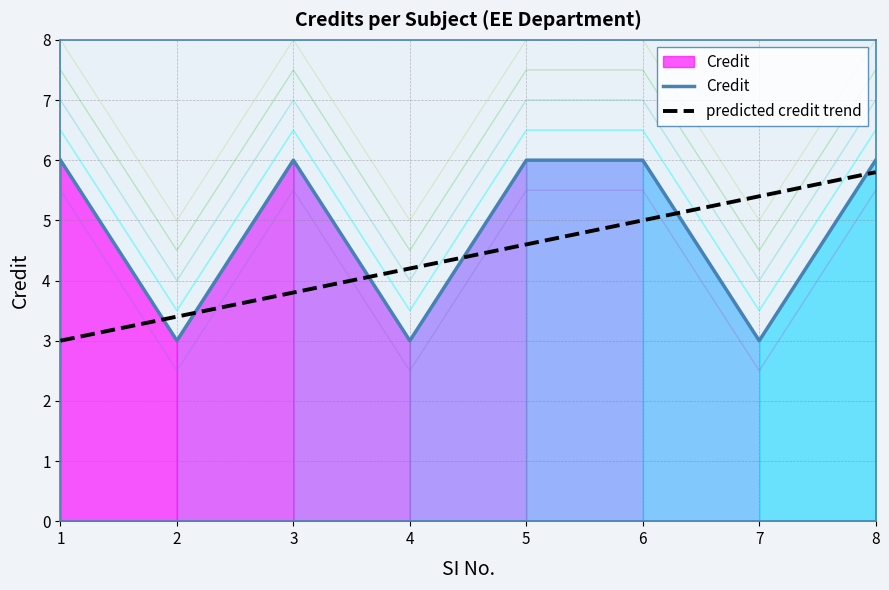

Does the chart display data point markers on the line(s)?

No